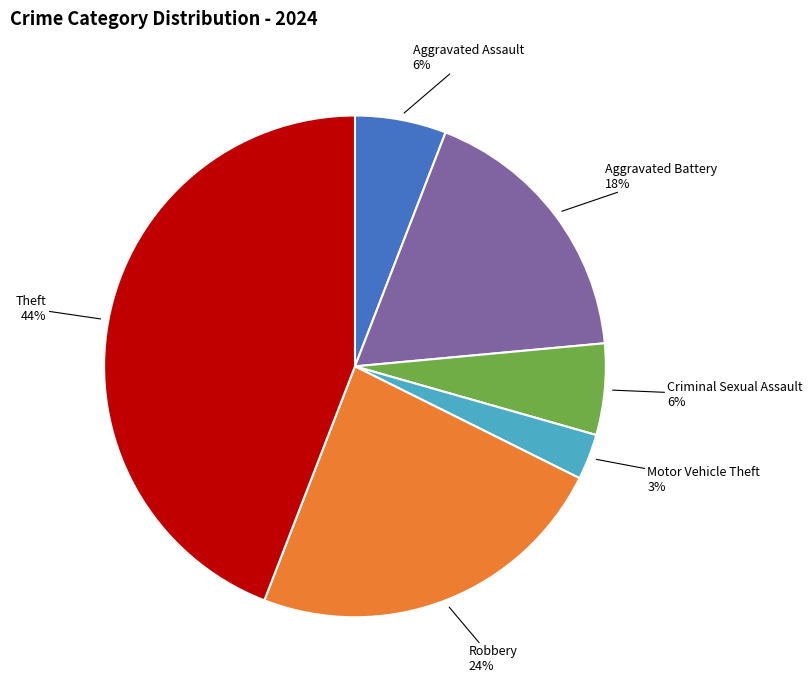

Which has a higher value, Motor Vehicle Theft or Theft?

Theft